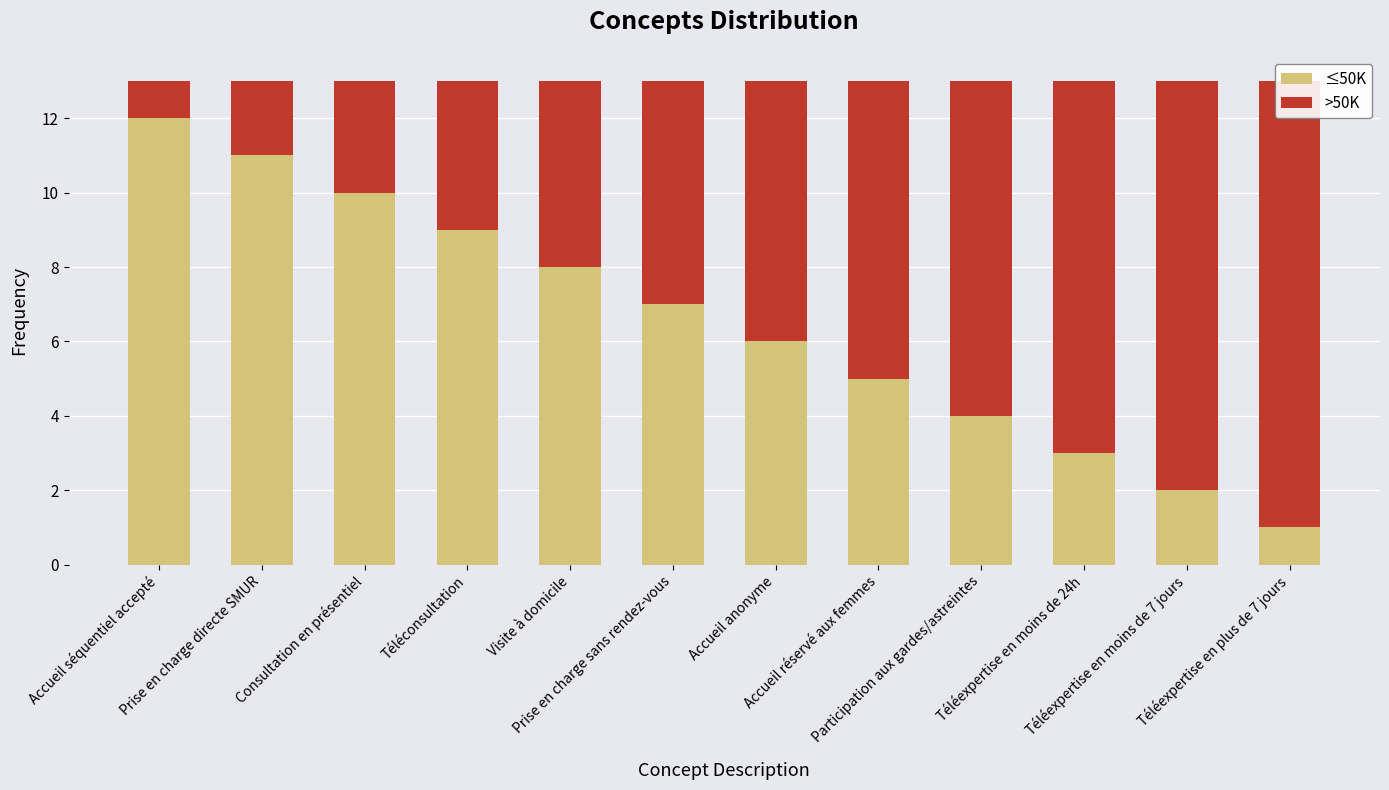

Which has a higher value, Visite à domicile or Prise en charge sans rendez-vous?

Visite à domicile